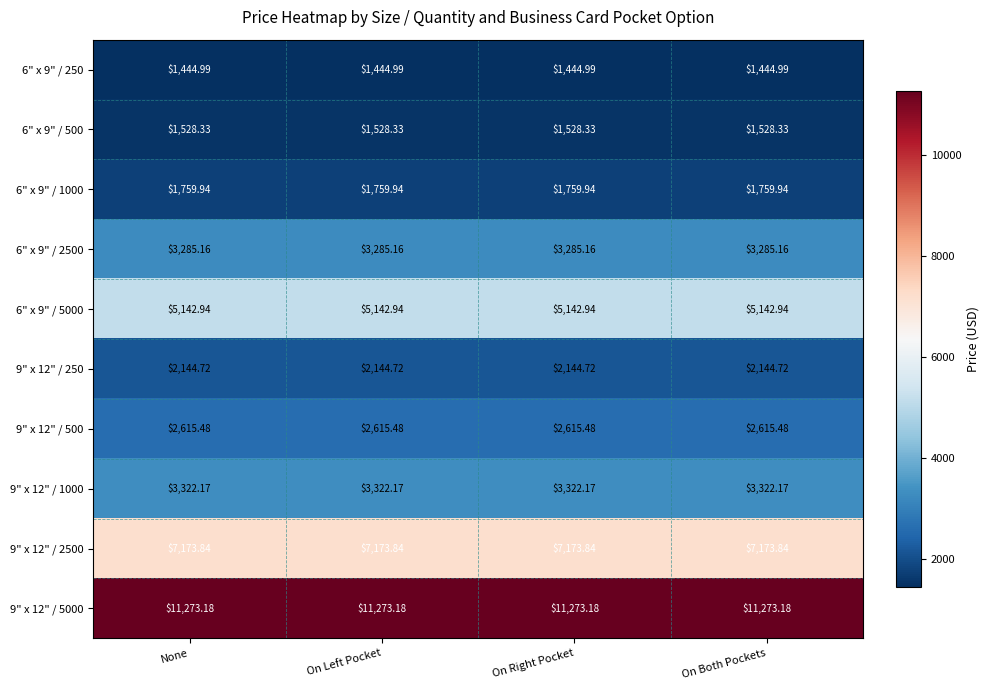

List the series in order of their peak value, highest first.

9" x 12" / 5000, 9" x 12" / 2500, 6" x 9" / 5000, 9" x 12" / 1000, 6" x 9" / 2500, 9" x 12" / 500, 9" x 12" / 250, 6" x 9" / 1000, 6" x 9" / 500, 6" x 9" / 250